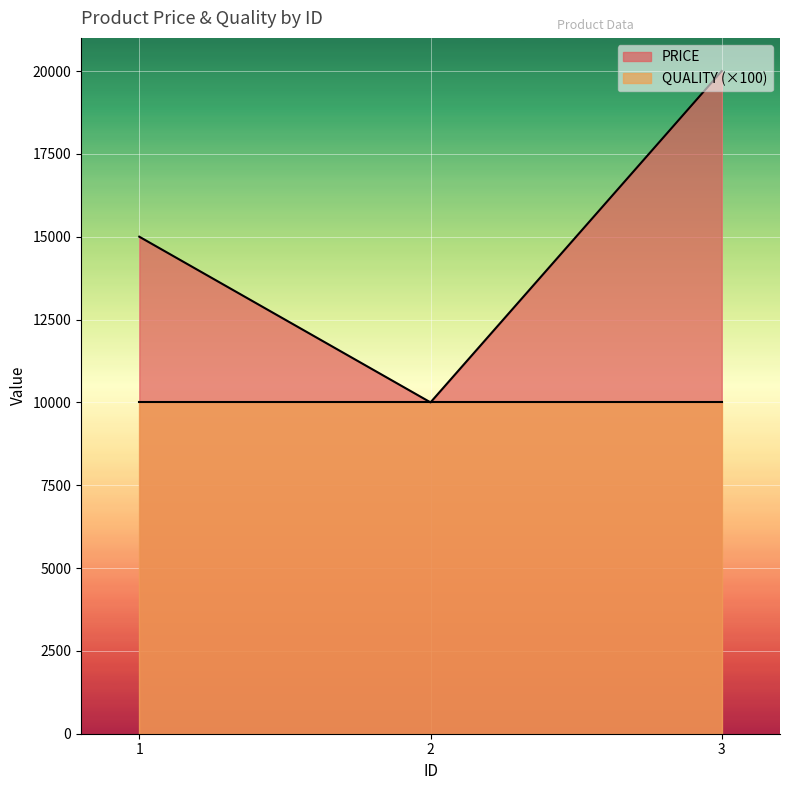

Which category has the highest value across all series?

3